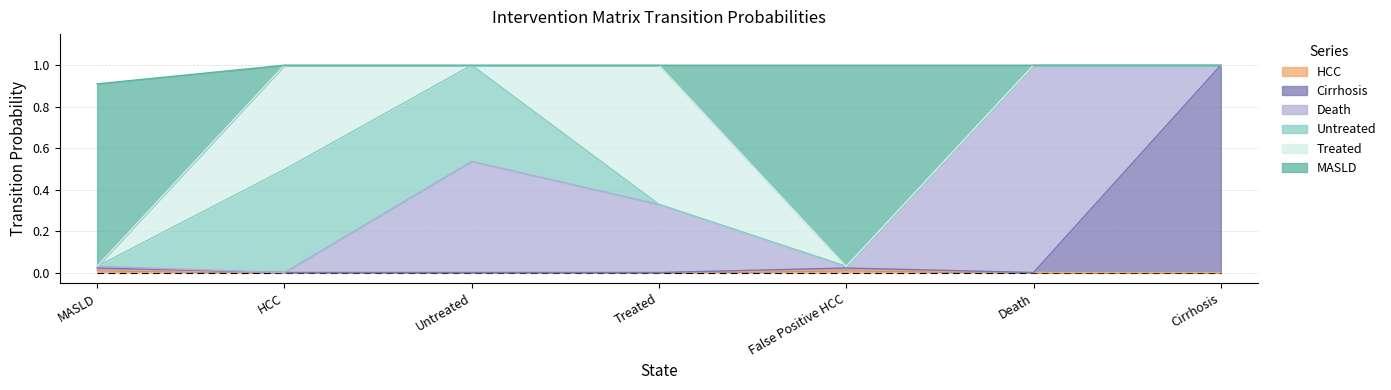

Does the chart display data point markers on the line(s)?

No